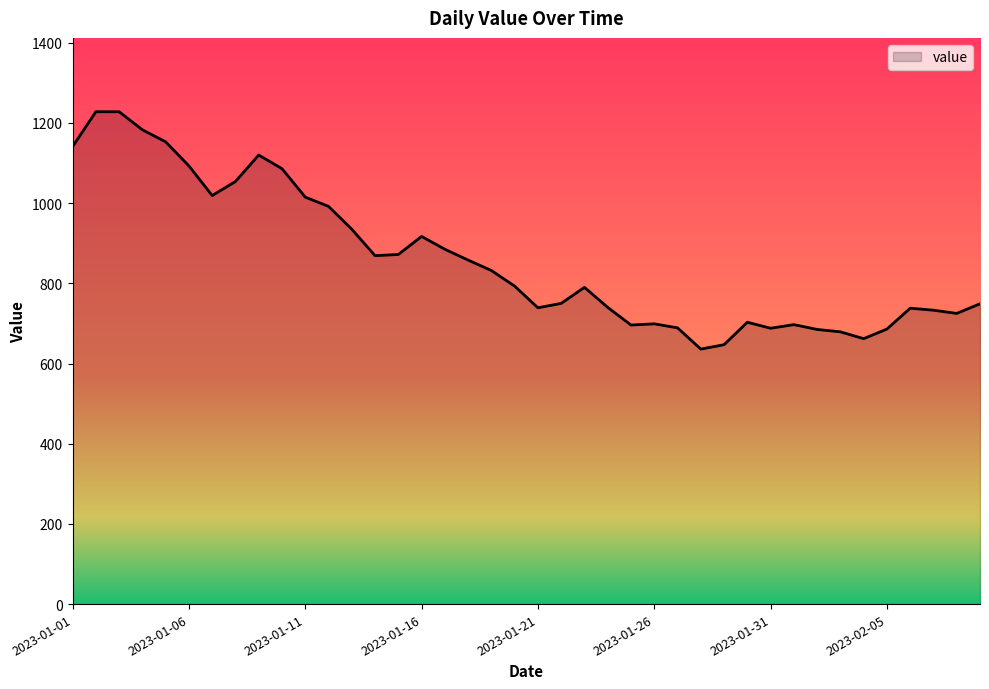

What is the greatest value displayed?

1228